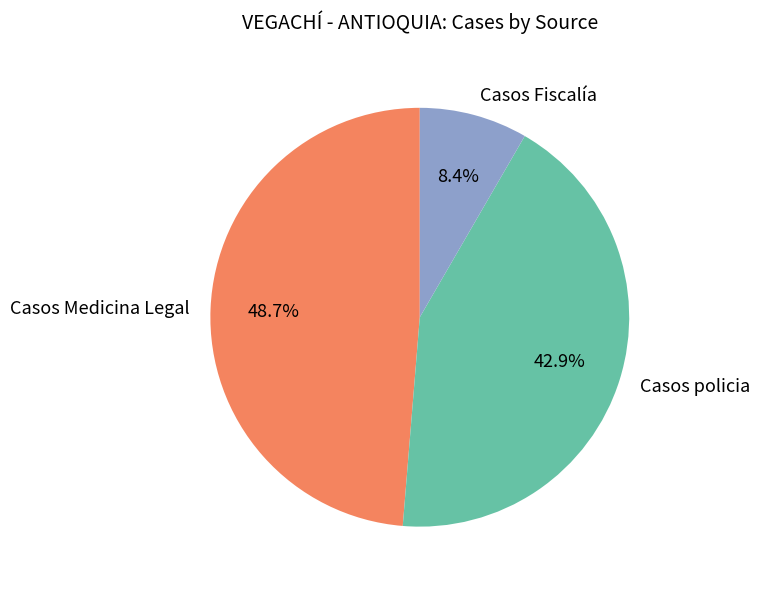

Which has a higher value, Casos Medicina Legal or Casos policia?

Casos Medicina Legal